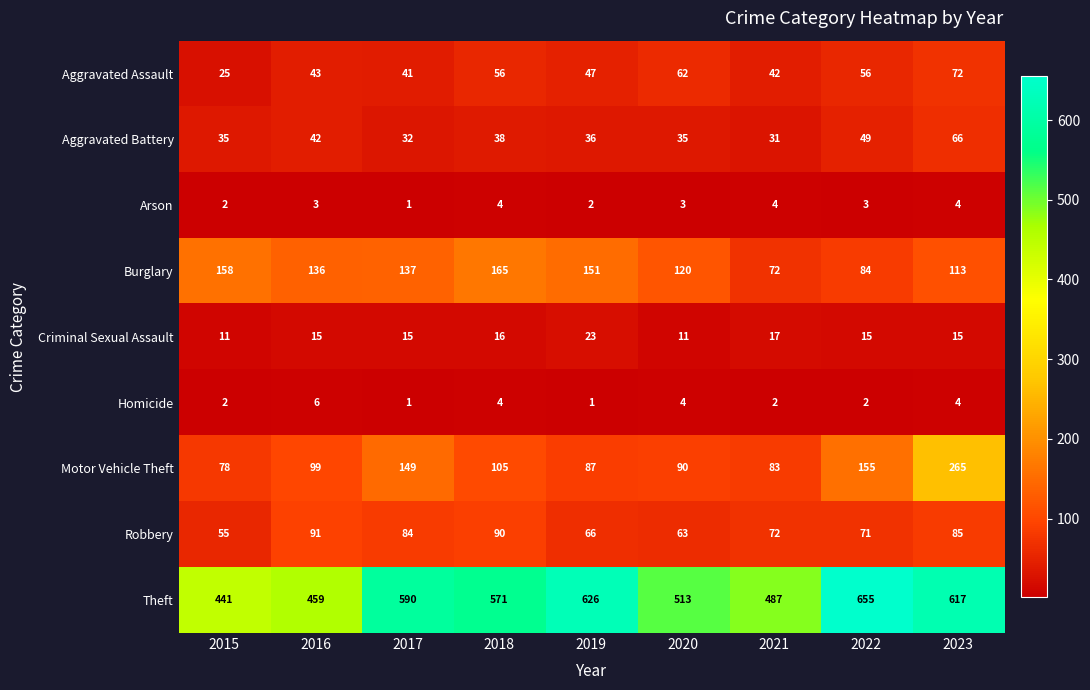

What is the difference between the Theft values at 2019 and 2016?

167